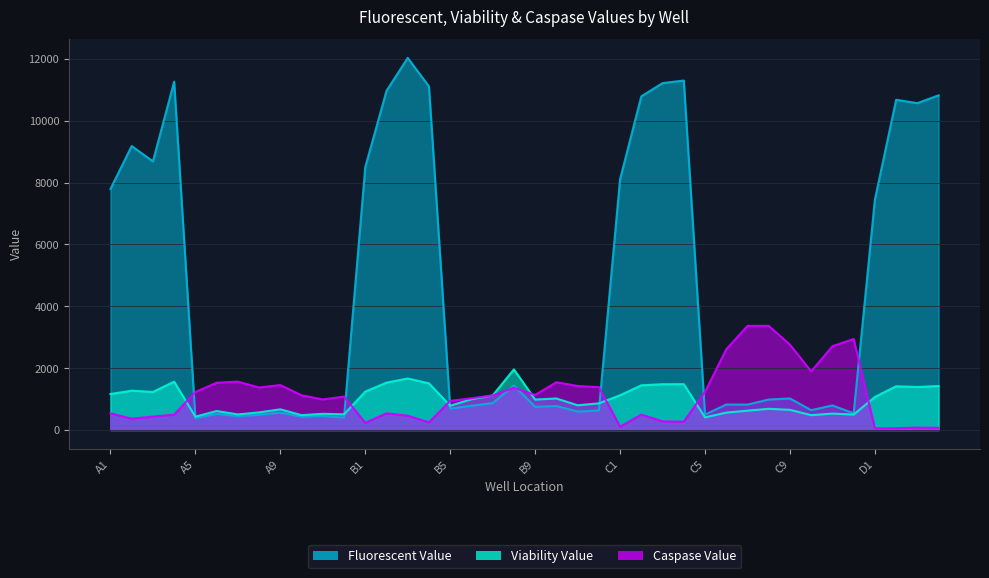

Read the Fluorescent Value value at C1.

8112.3